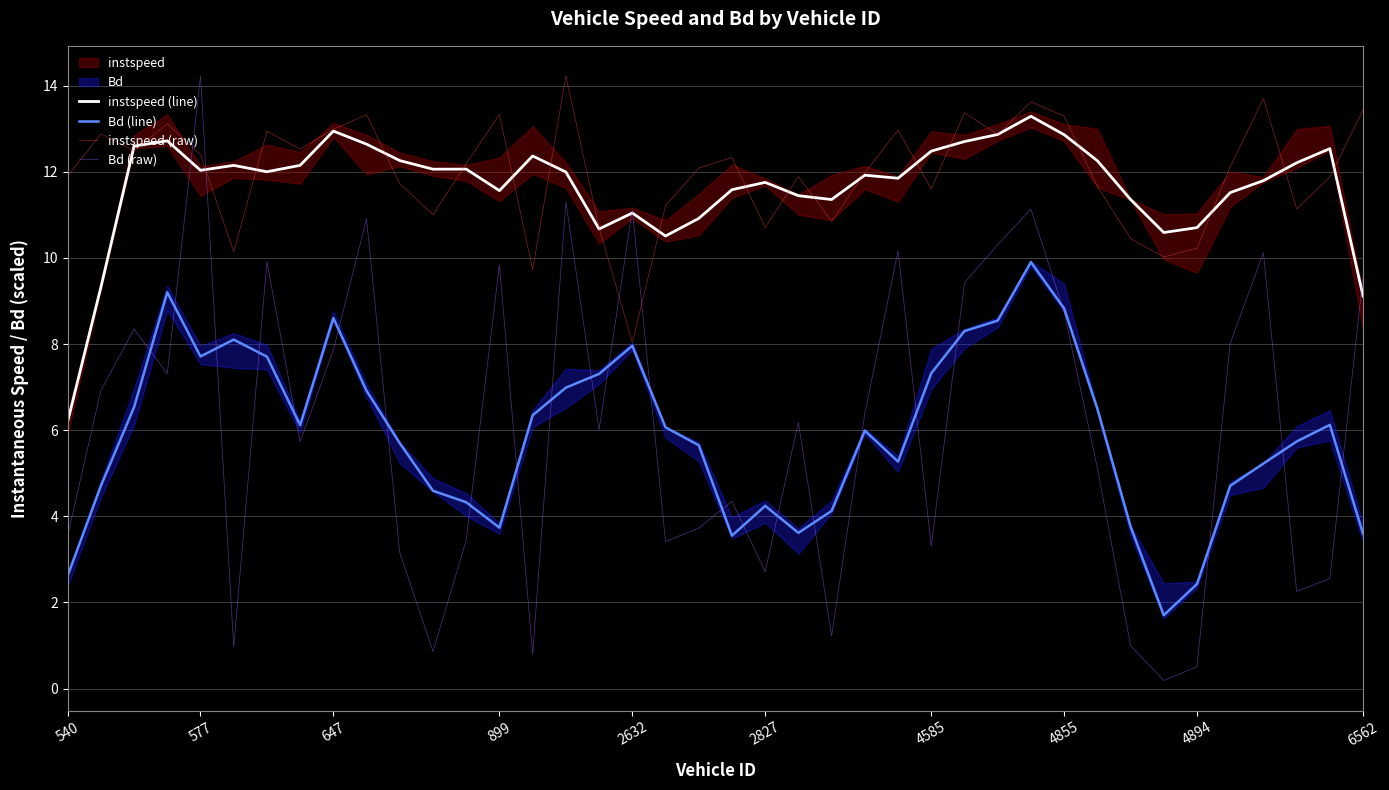

Where is the first local minimum for Bd (line)?

577